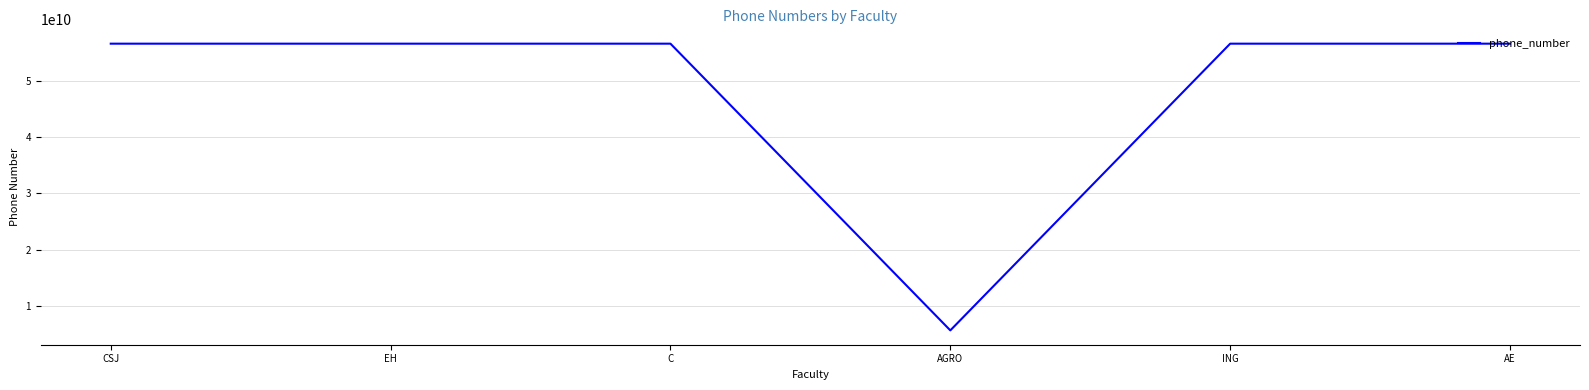

What value does the data have at ING, to the nearest 50?

56582205200